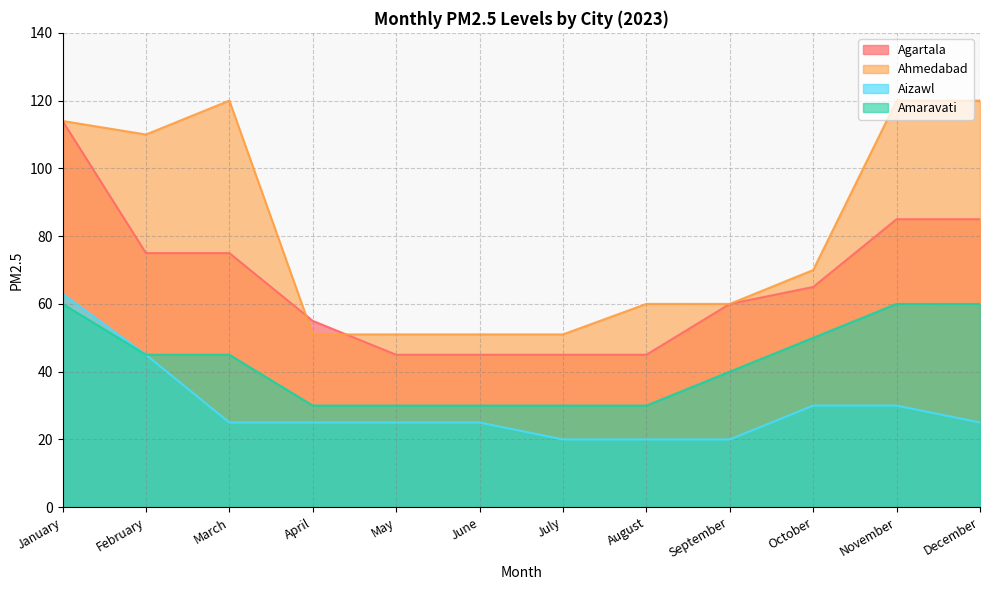

How many values in the Agartala series exceed 65?

5